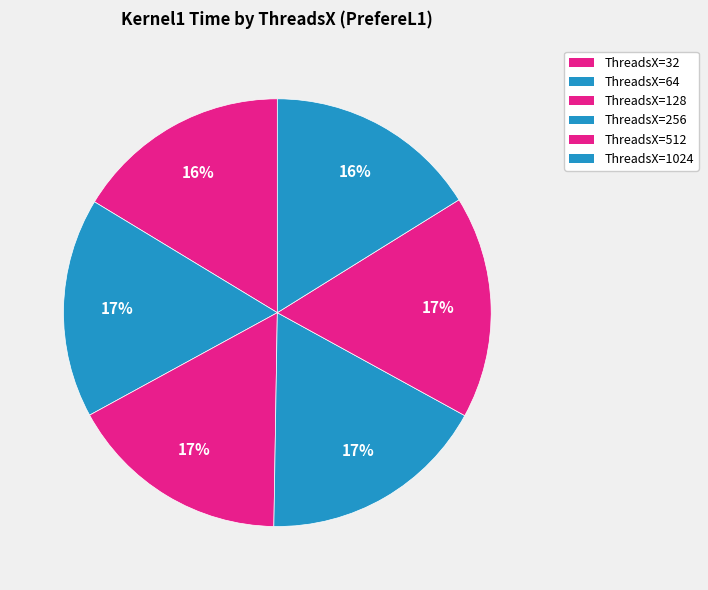

How many slices are in this pie chart?

6